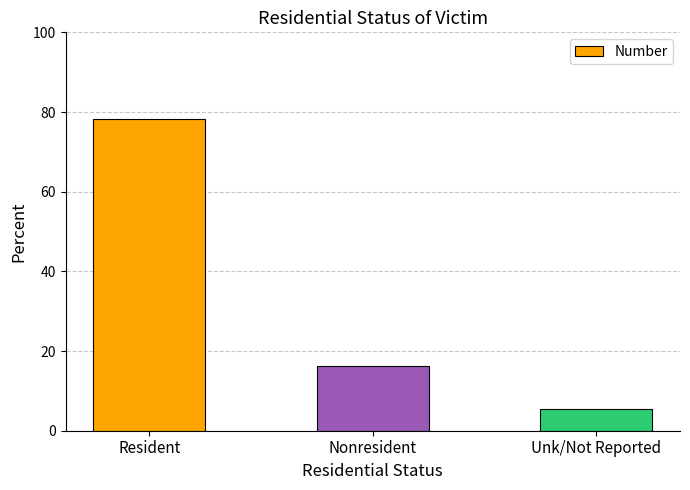

Where does the data first go above 16?

Resident